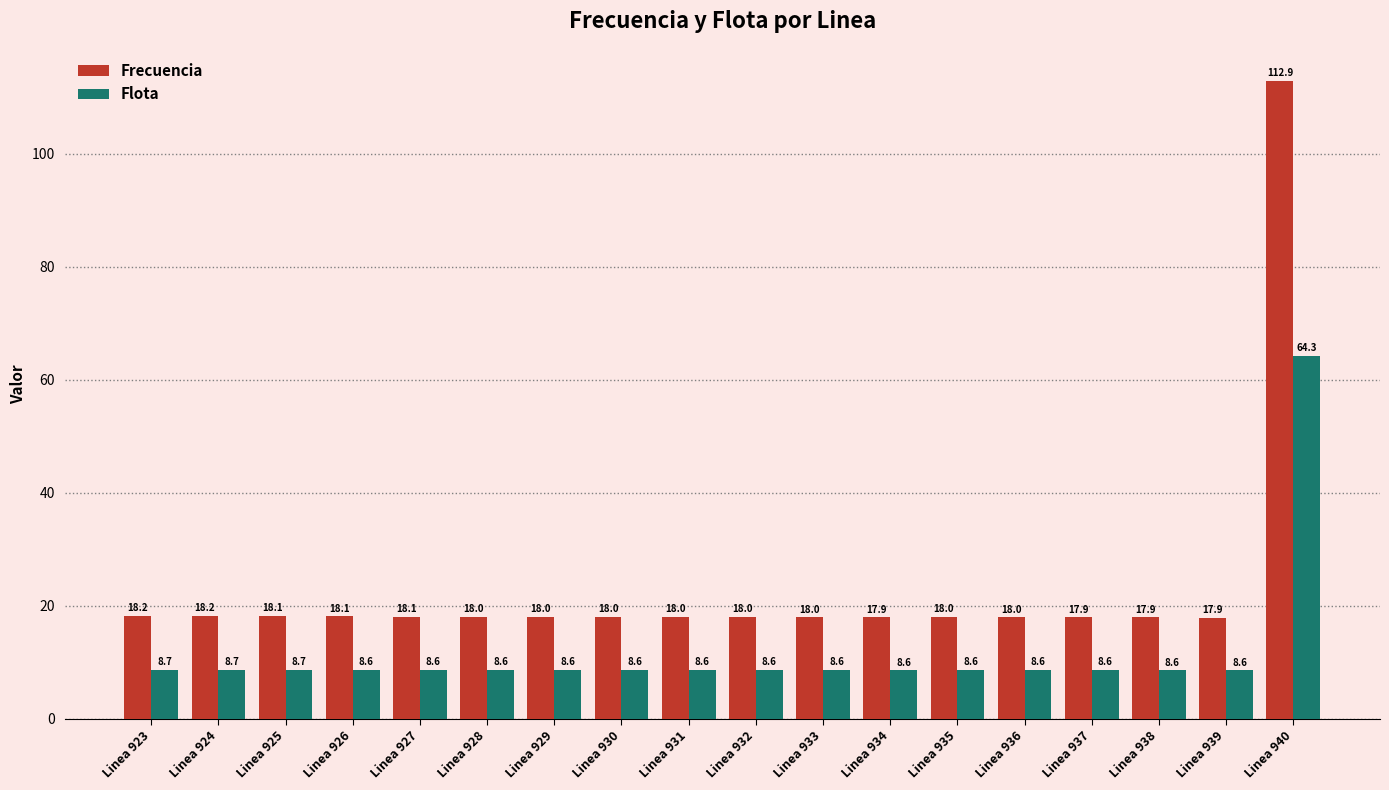

True or false: Flota has a value of 8.7 at Linea 924.

True